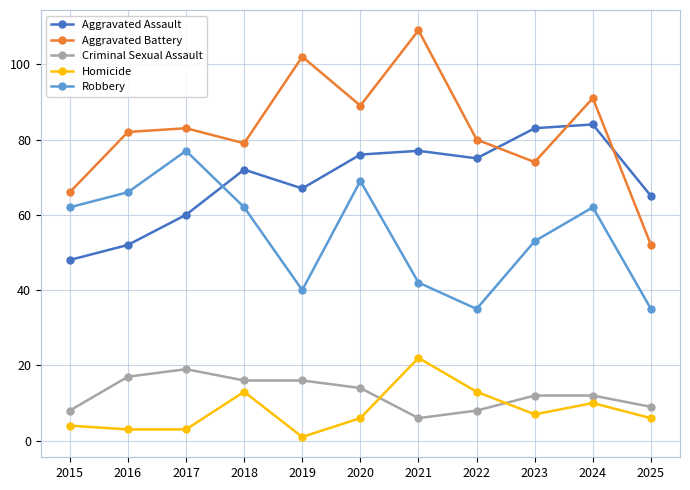

Reading left to right, extract all data points from this chart.

Aggravated Assault: 2015=48	2016=52	2017=60	2018=72	2019=67	2020=76	2021=77	2022=75	2023=83	2024=84	2025=65
Aggravated Battery: 2015=66	2016=82	2017=83	2018=79	2019=102	2020=89	2021=109	2022=80	2023=74	2024=91	2025=52
Criminal Sexual Assault: 2015=8	2016=17	2017=19	2018=16	2019=16	2020=14	2021=6	2022=8	2023=12	2024=12	2025=9
Homicide: 2015=4	2016=3	2017=3	2018=13	2019=1	2020=6	2021=22	2022=13	2023=7	2024=10	2025=6
Robbery: 2015=62	2016=66	2017=77	2018=62	2019=40	2020=69	2021=42	2022=35	2023=53	2024=62	2025=35